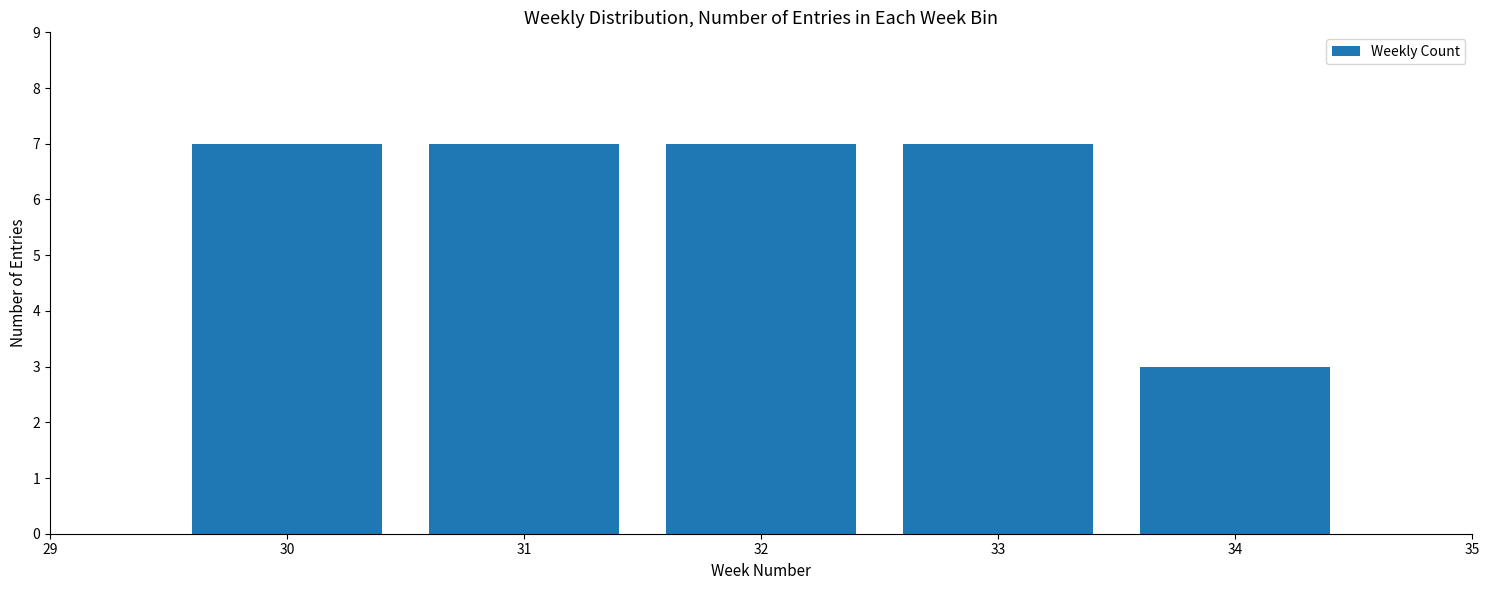

Reading right to left, list all the values displayed in this chart.

34=3	33=7	32=7	31=7	30=7